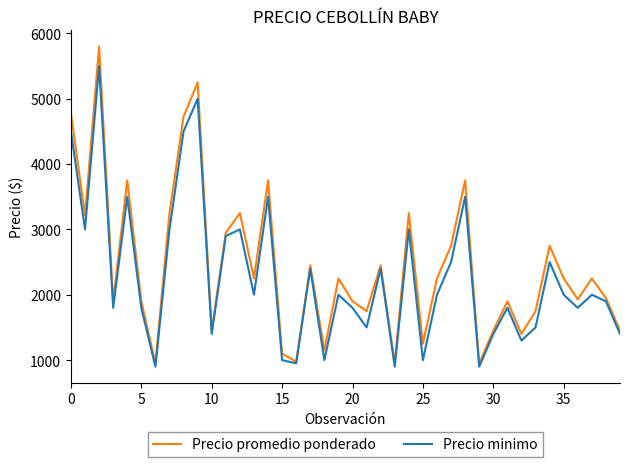

What is the greatest value displayed?

5800